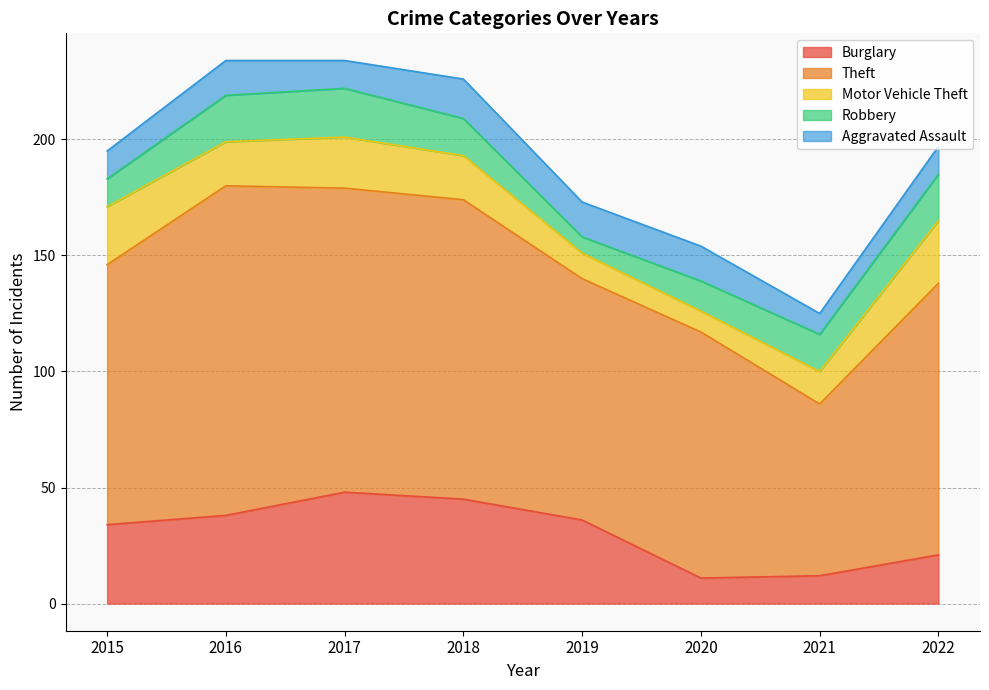

Read the Theft value at 2019.

104